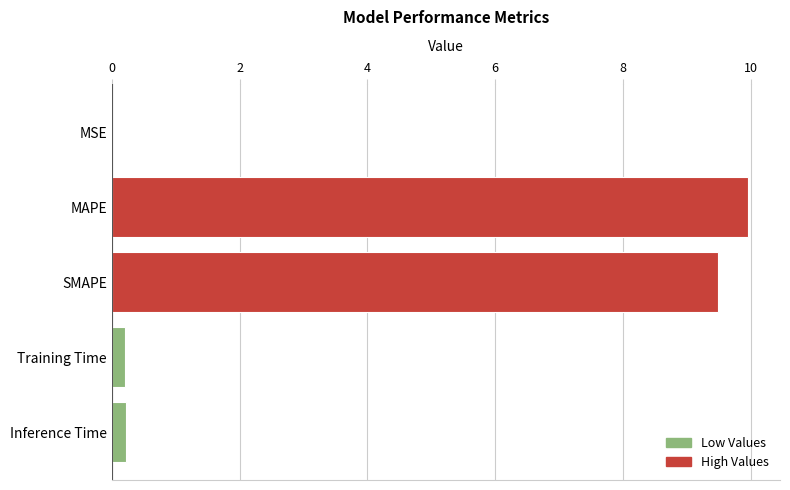

What is the average value?

4.0